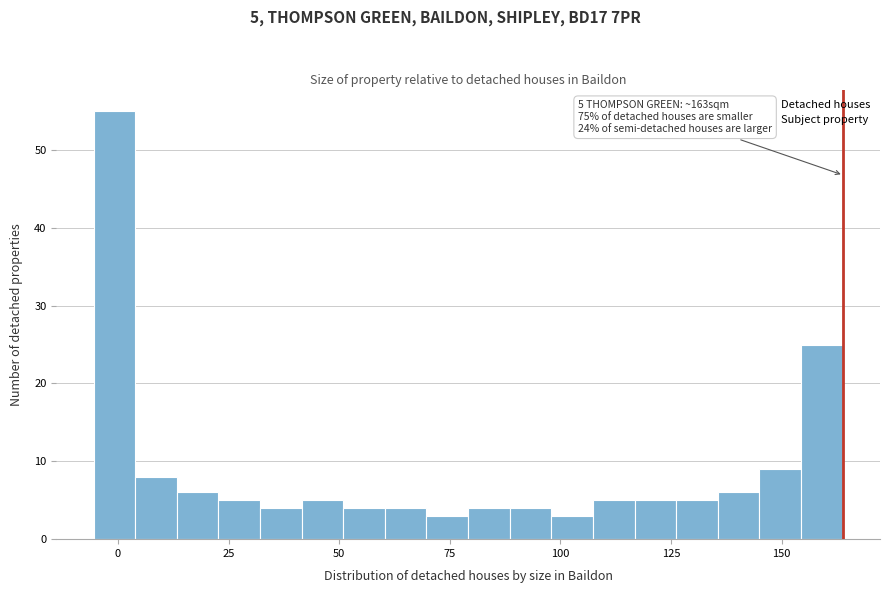

Around what value on the x-axis is the tallest bar? Give the approximate position of its centre, as read against the axis.

0